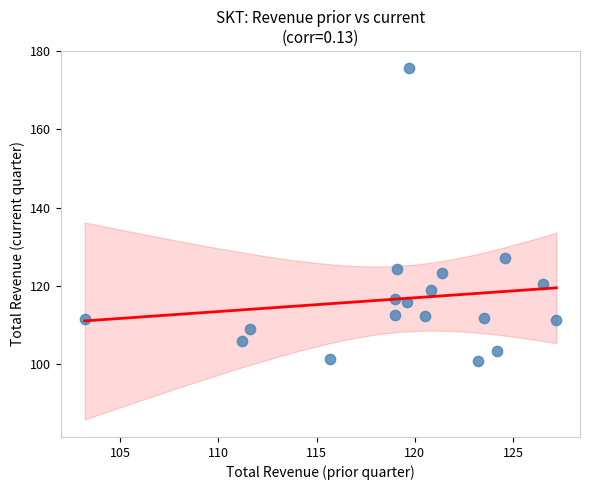

What Y value in the scatter plot is closest to 138?

127.2